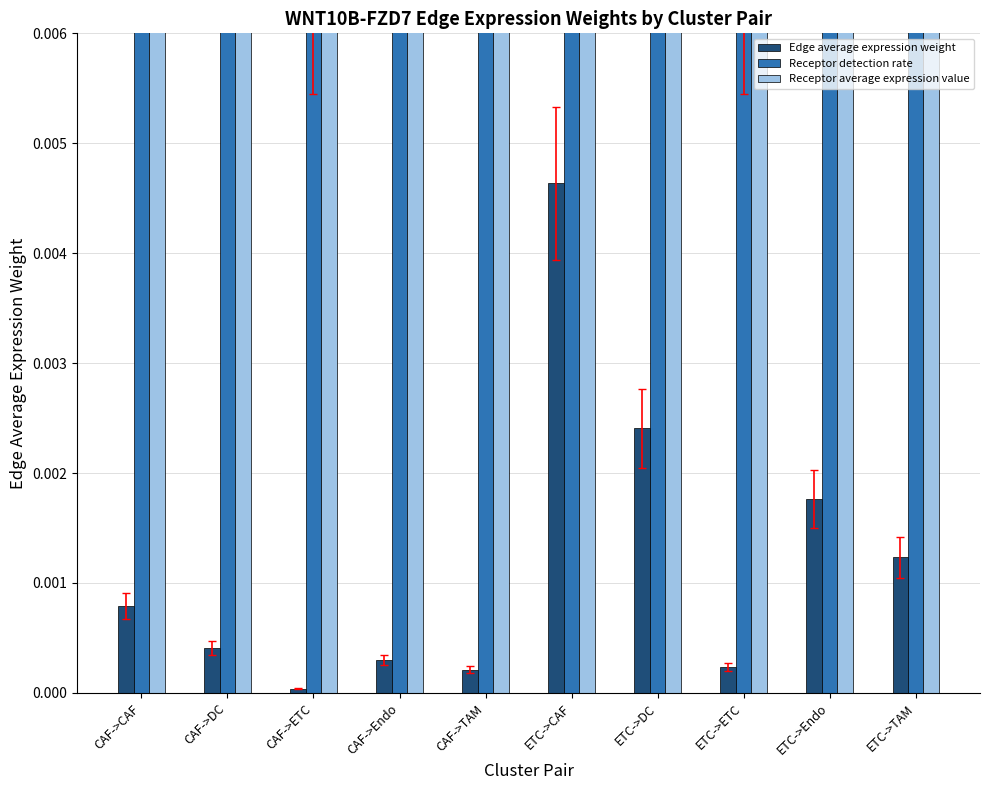

Reading left to right, what are all the values shown in this chart?

Edge average expression weight: CAF->CAF=0.0	CAF->DC=0.0	CAF->ETC=0.0	CAF->Endo=0.0	CAF->TAM=0.0	ETC->CAF=0.0	ETC->DC=0.0	ETC->ETC=0.0	ETC->Endo=0.0	ETC->TAM=0.0
Receptor detection rate: CAF->CAF=0.1	CAF->DC=0.1	CAF->ETC=0.0	CAF->Endo=0.1	CAF->TAM=0.0	ETC->CAF=0.1	ETC->DC=0.1	ETC->ETC=0.0	ETC->Endo=0.1	ETC->TAM=0.0
Receptor average expression value: CAF->CAF=0.3	CAF->DC=0.1	CAF->ETC=0.0	CAF->Endo=0.1	CAF->TAM=0.1	ETC->CAF=0.3	ETC->DC=0.1	ETC->ETC=0.0	ETC->Endo=0.1	ETC->TAM=0.1